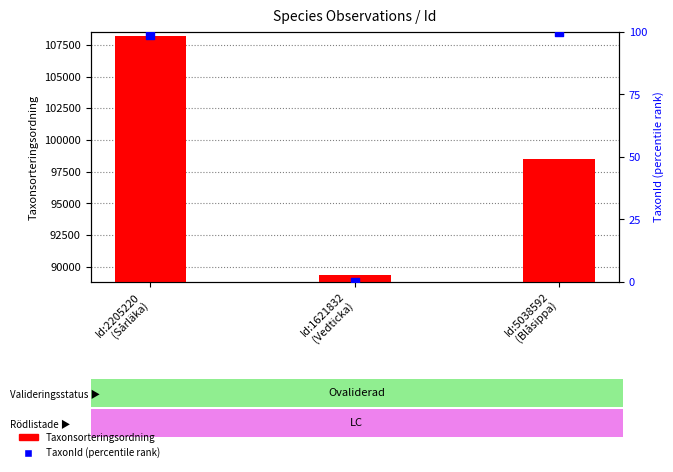

Which series has the widest spread of Y values?

Taxonsorteringsordning